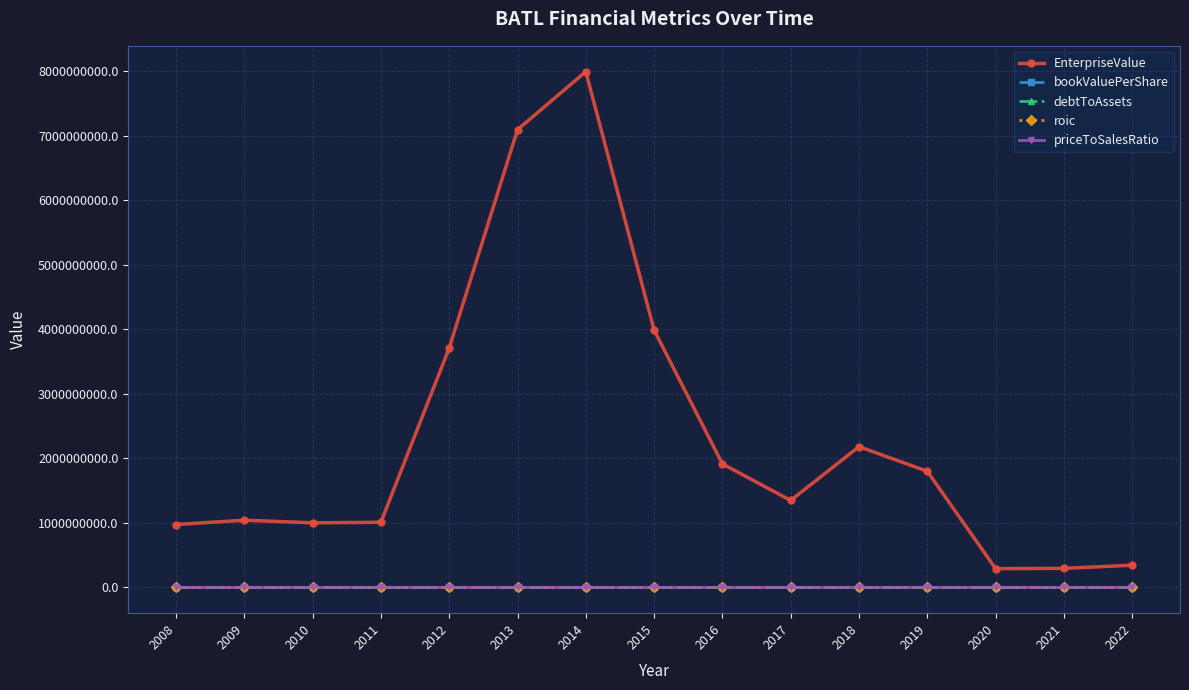

What is the highest value of the EnterpriseValue series?

7994367000.0